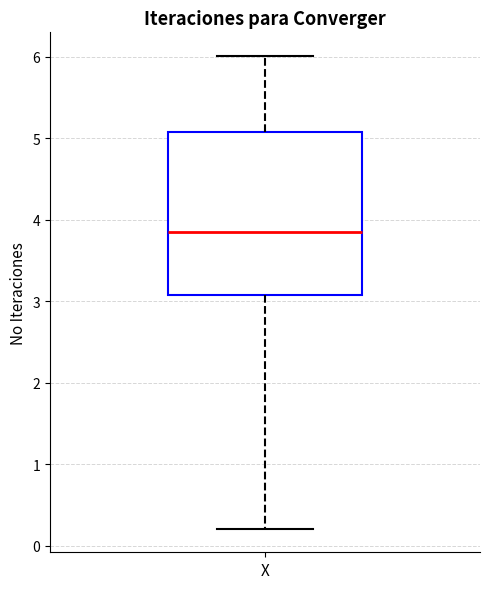

Transcribe this box plot: give where the median line is, the range the box spans, and where the two whiskers end, as read against the y-axis. The values are not printed on the chart, so give them approximately, as read against the axis.

median 3.9, box 3.1 to 5.1, whiskers 0.2 to 6.0